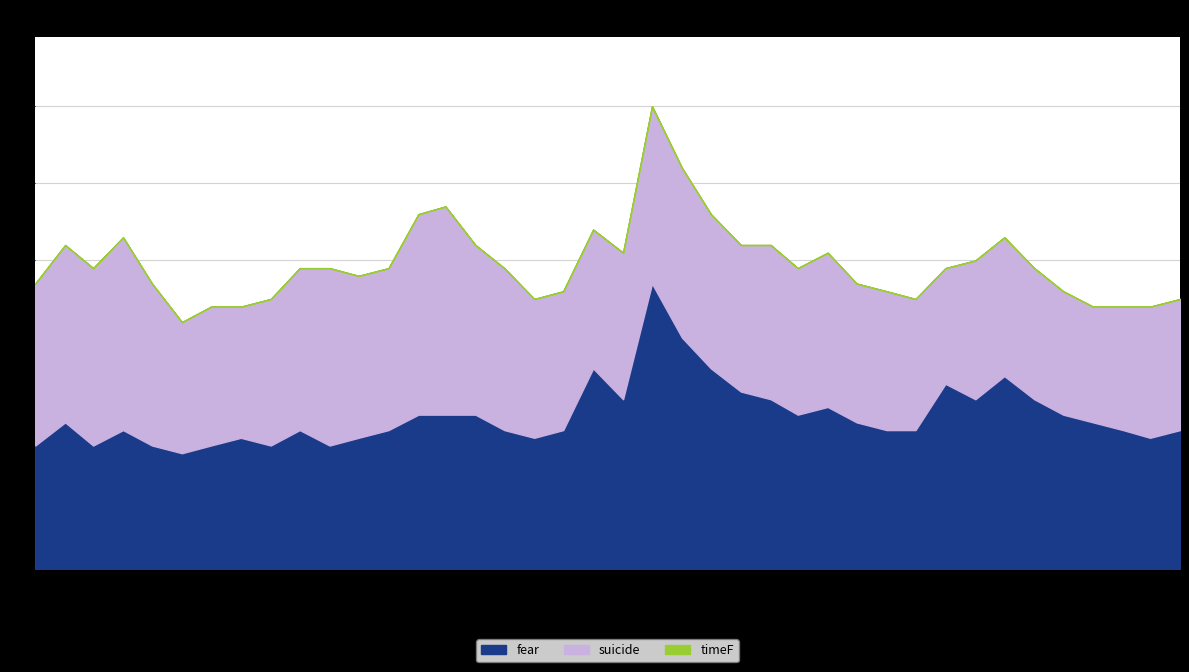

Where is timeF nearest to the value 0?

2004-01